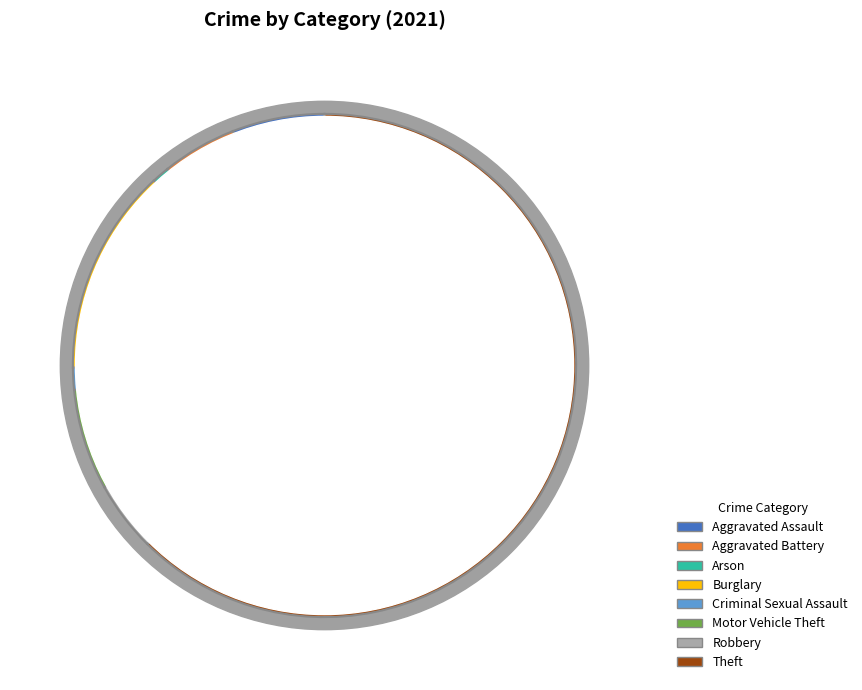

Does any single category account for the majority?

Yes